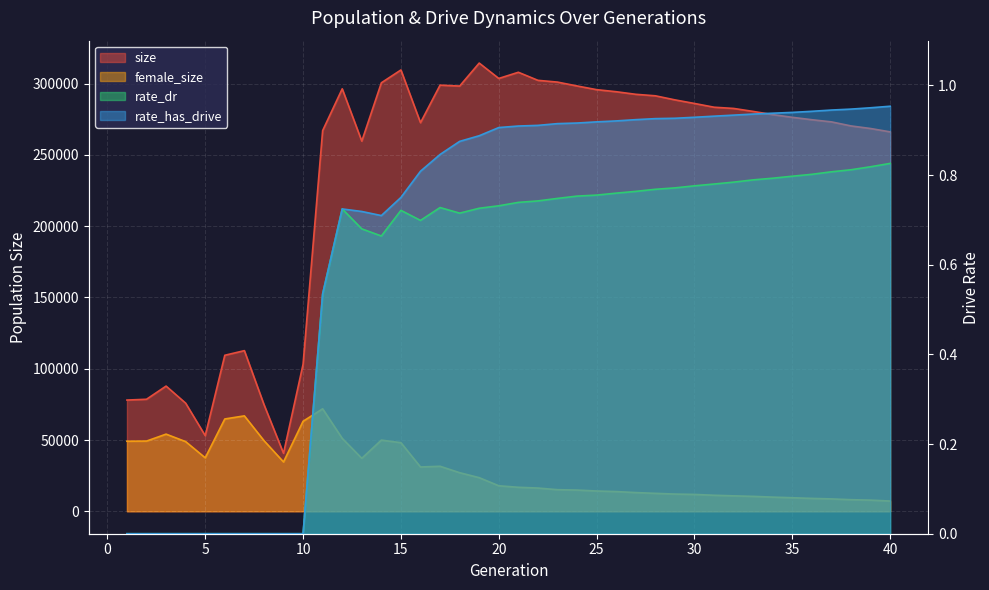

Which category has the highest value in the rate_dr series?

40